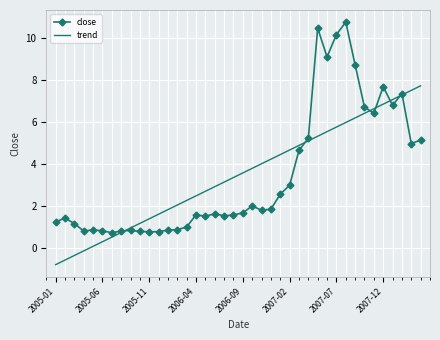

What are all the series names shown in the legend?

close, trend